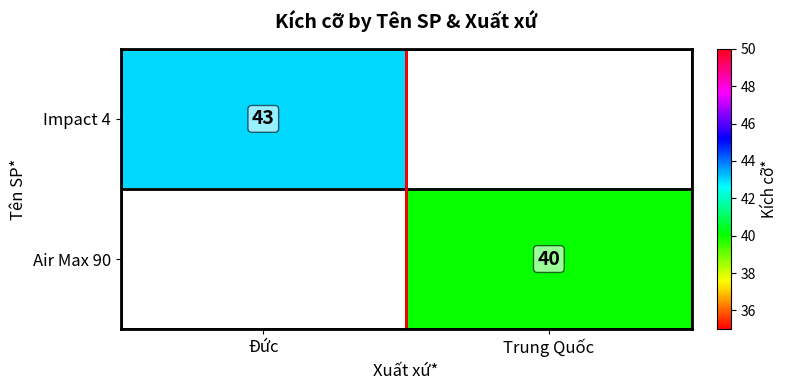

True or false: Impact 4 has a value of 28 at Đức.

False